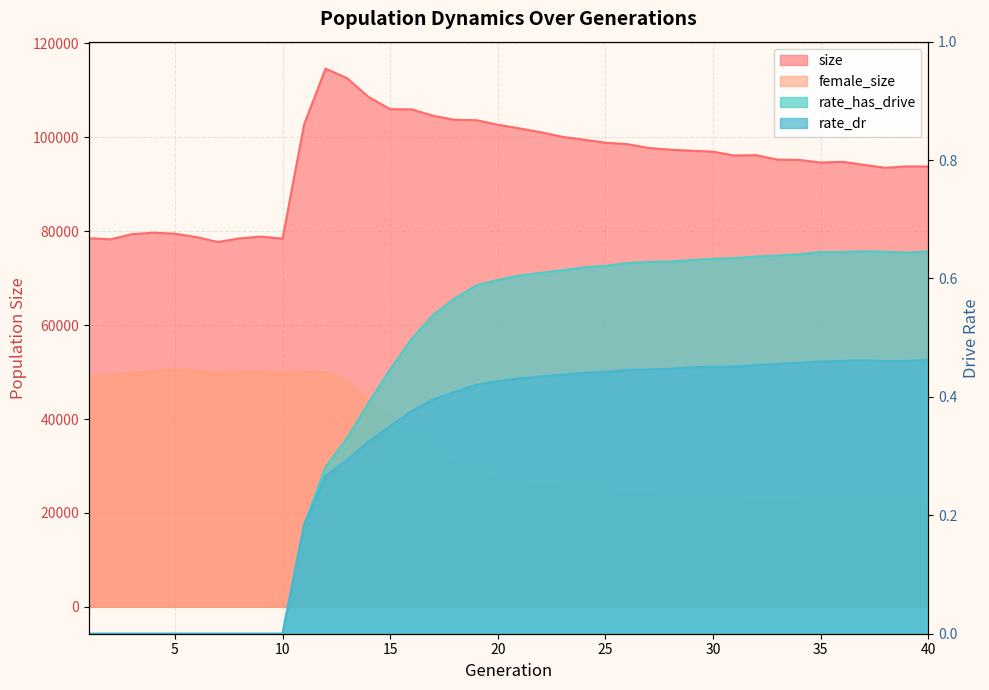

What is the approximate value of female_size at 28?

23540.0